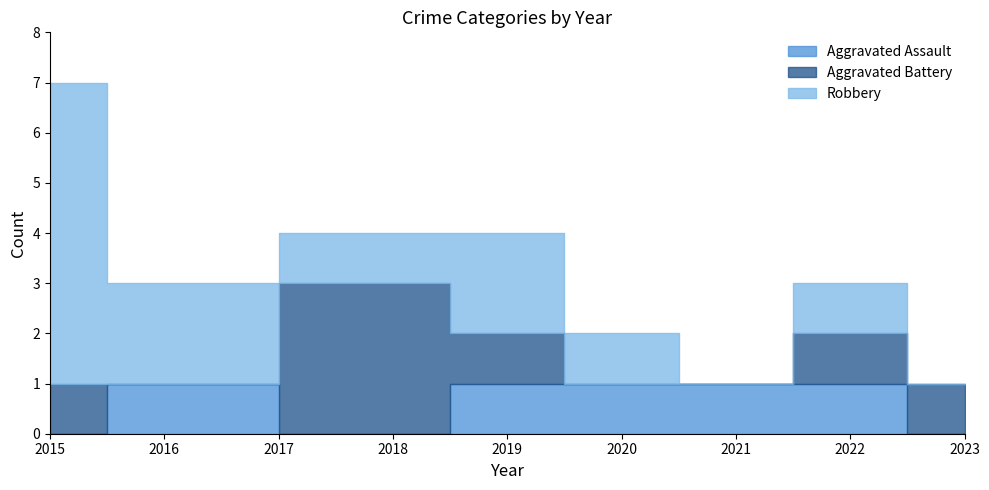

Between 2019 and 2022, which series saw the biggest shift?

Robbery